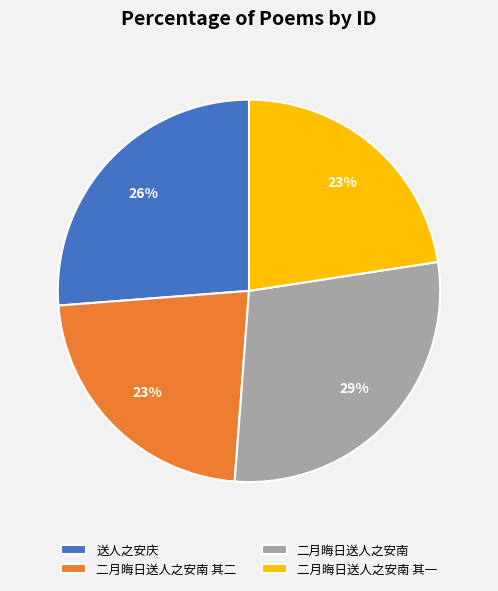

How many slices are in this pie chart?

4